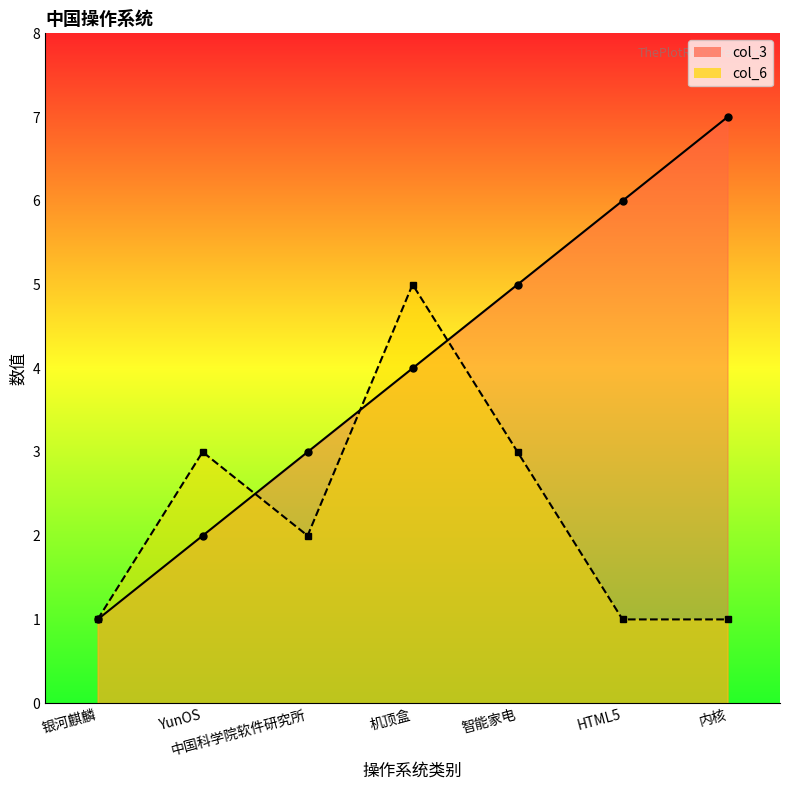

How many times do col_6 and col_3 cross each other?

3